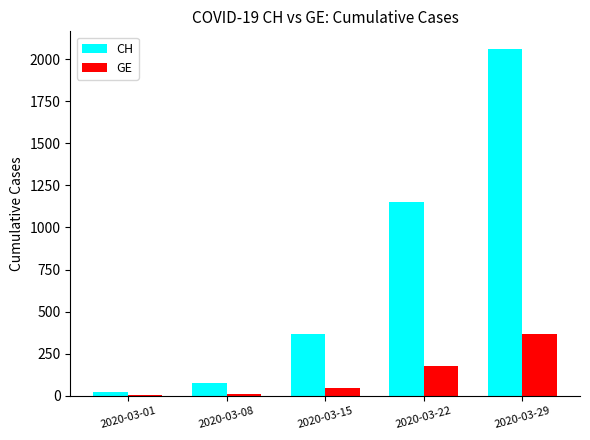

Is the value of CH at 2020-03-29 greater than the value of GE at 2020-03-15?

Yes